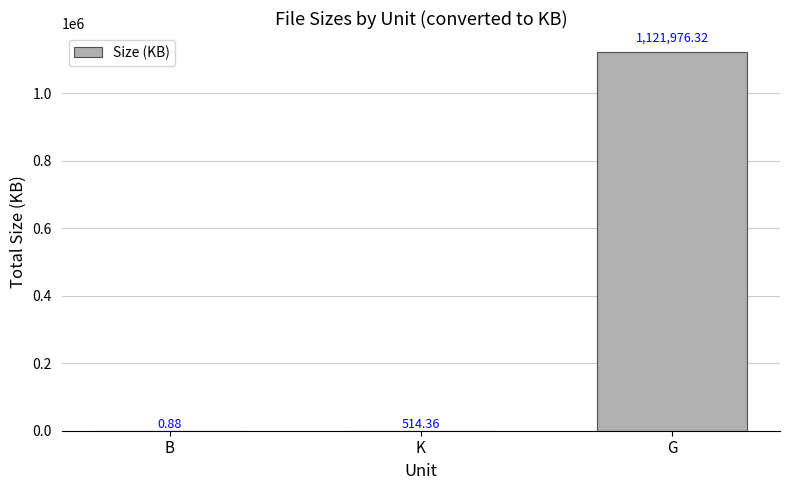

What is the sum of all values?

1122491.6